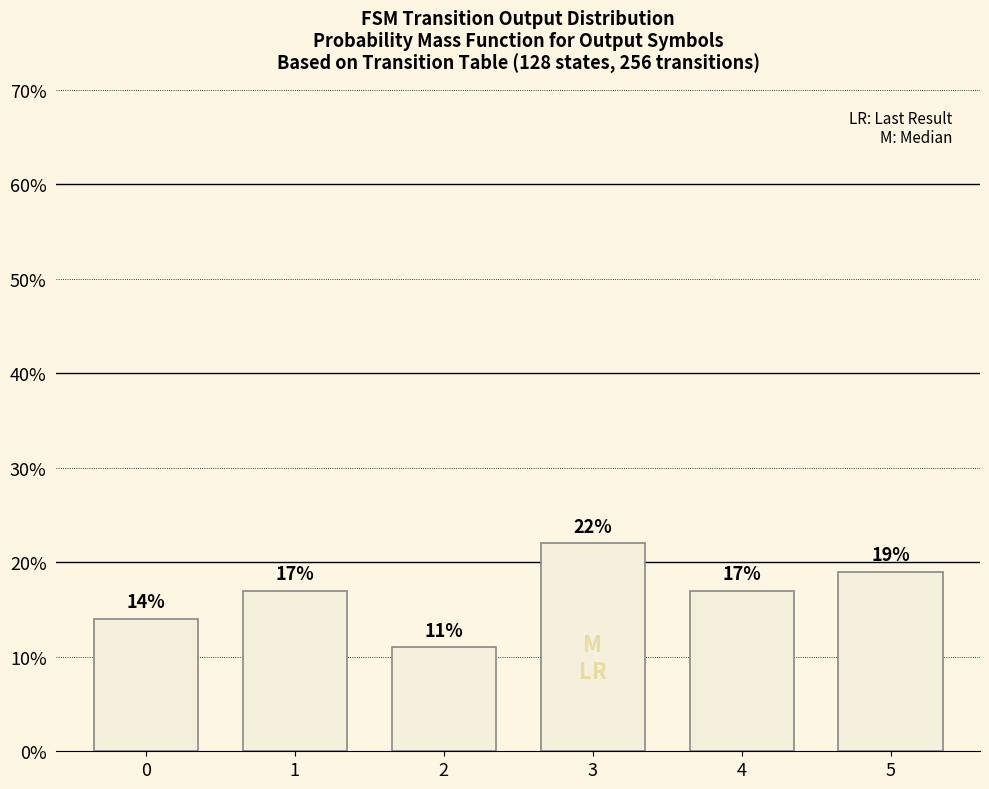

Approximately how many times larger is the value at 5 compared to 1?

1.1